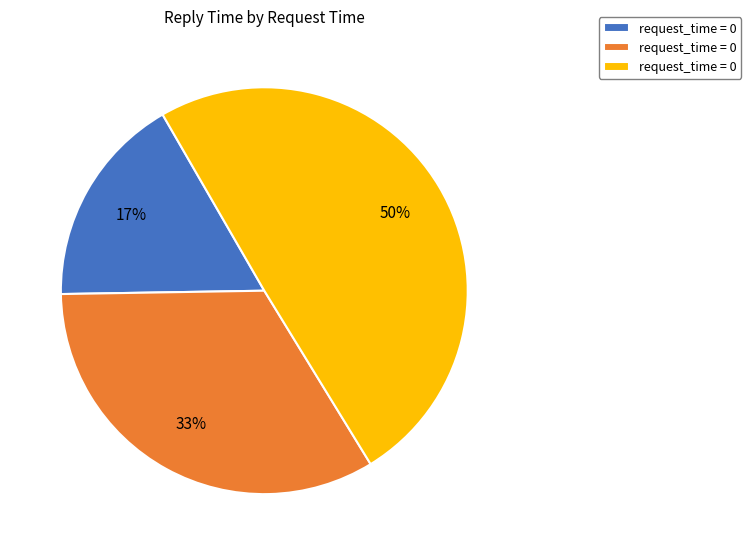

To the nearest percent, what is the difference between the largest and smallest slice percentages?

33%